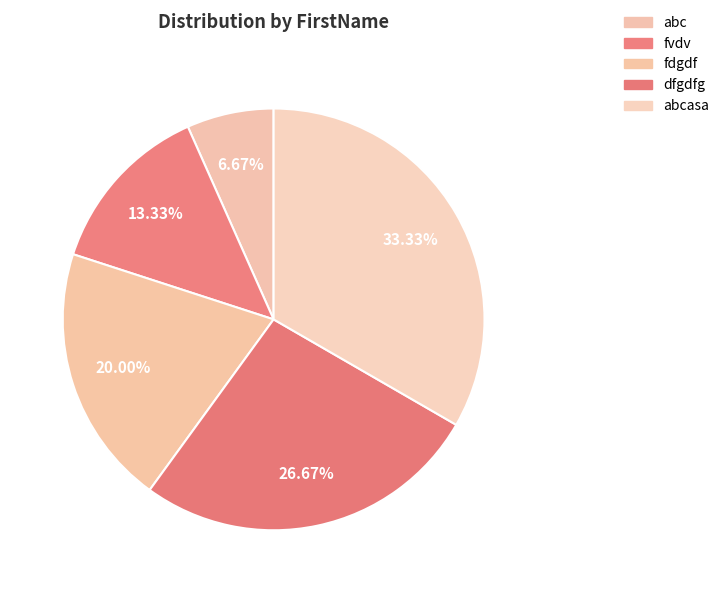

To the nearest percent, what percentage of the pie is abc?

7%